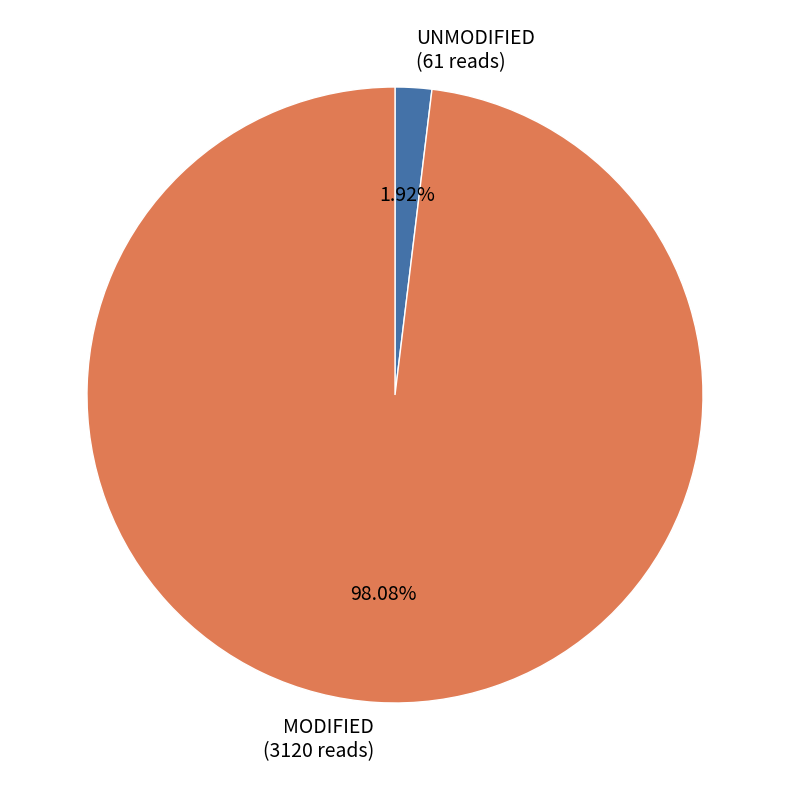

Approximately how many times larger is the value at MODIFIED (3120 reads) compared to UNMODIFIED (61 reads)?

51.1